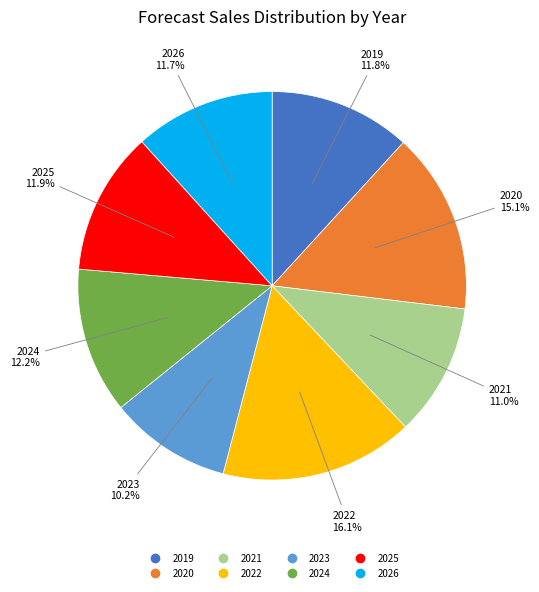

Is it true that 2023 is 10% of the pie?

True